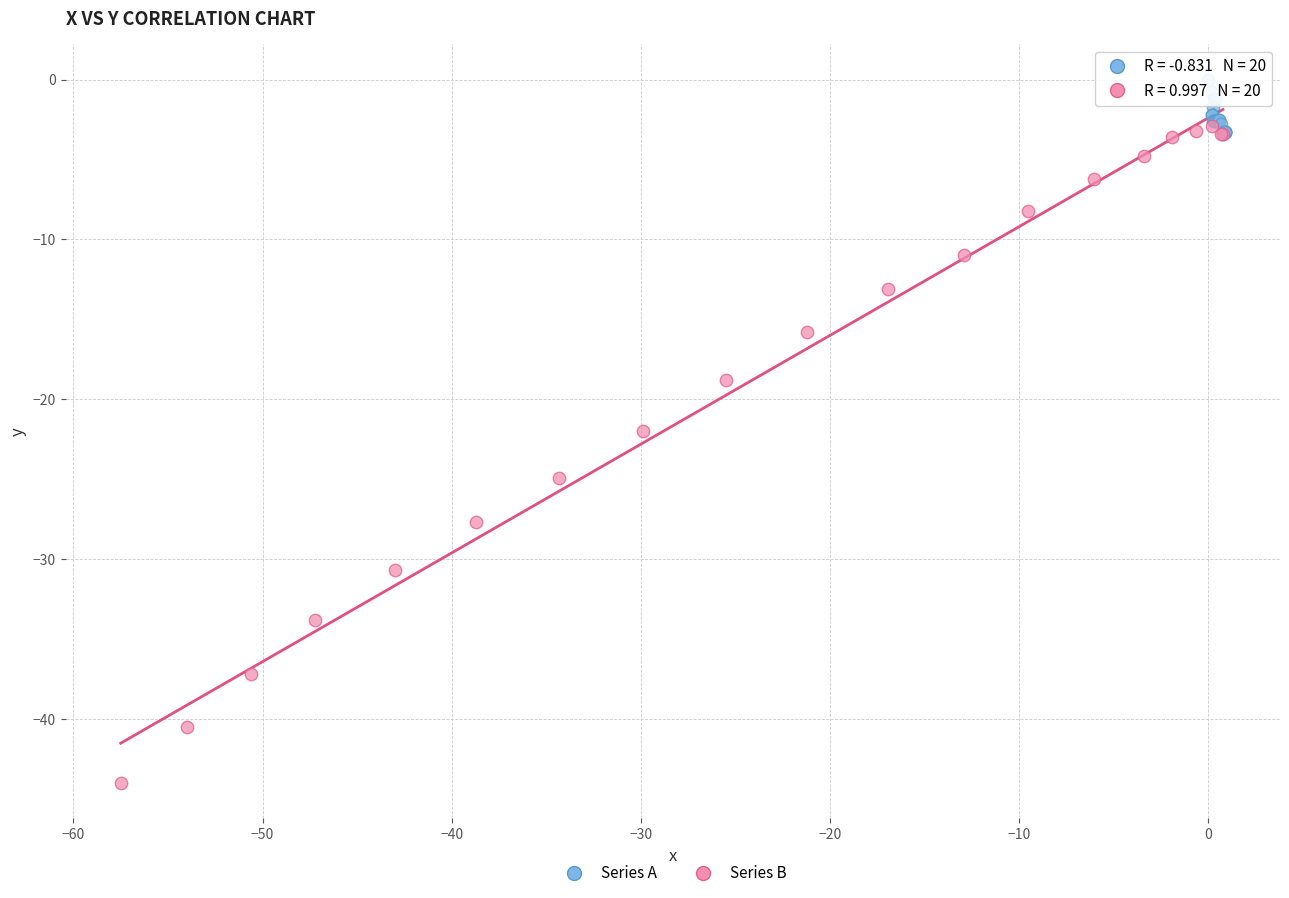

Which series reaches the maximum Y coordinate?

Series A